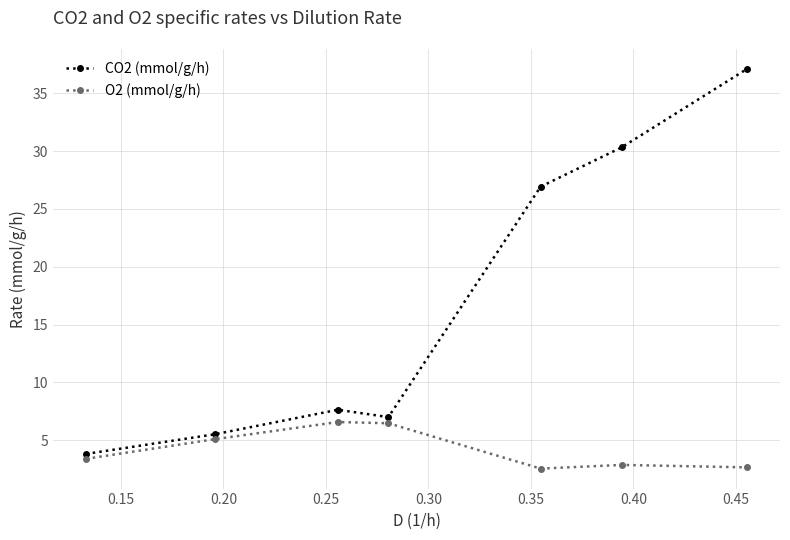

At how many categories does at least one series exceed 10?

3